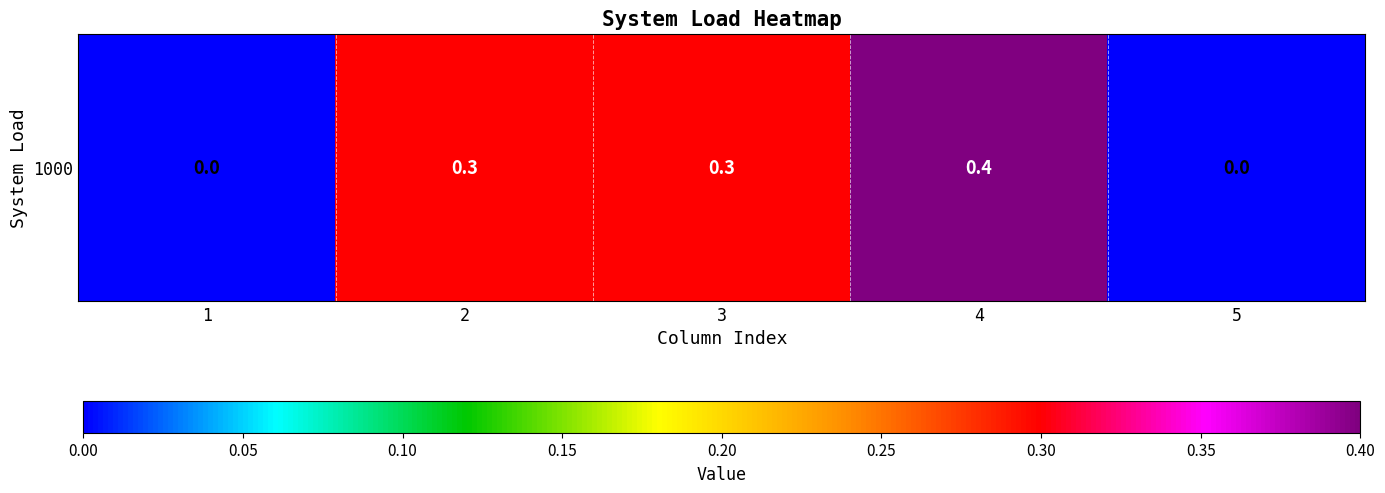

Which has a higher value, 3 or 1?

3